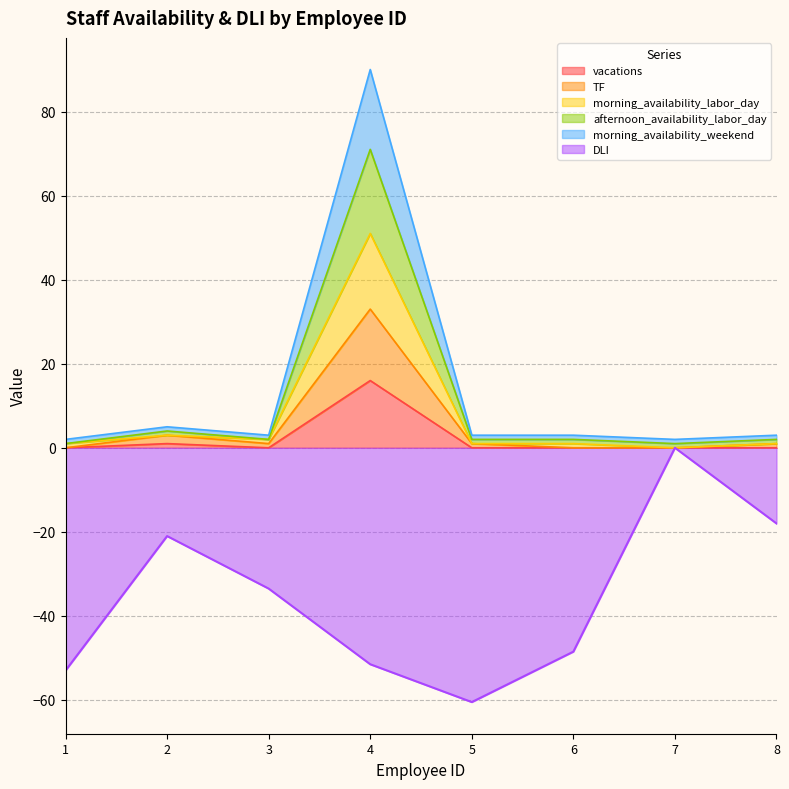

True or false: TF and afternoon_availability_labor_day intersect in this chart.

False